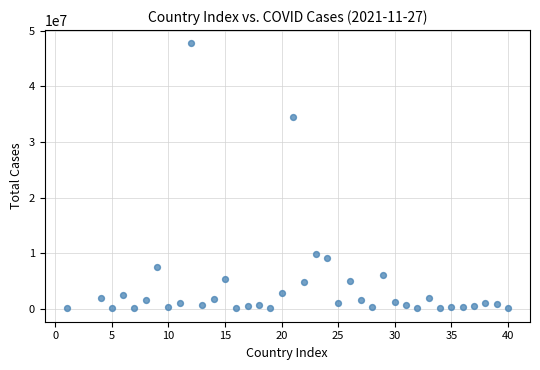

What is the range of X values (max minus min)?

39